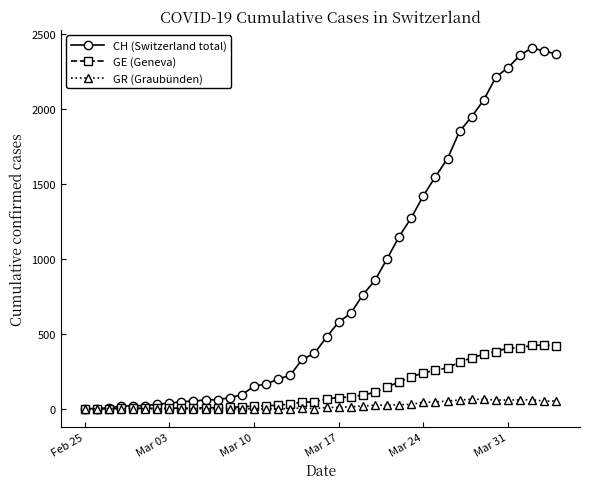

Which series has the widest spread of values?

CH (Switzerland total)